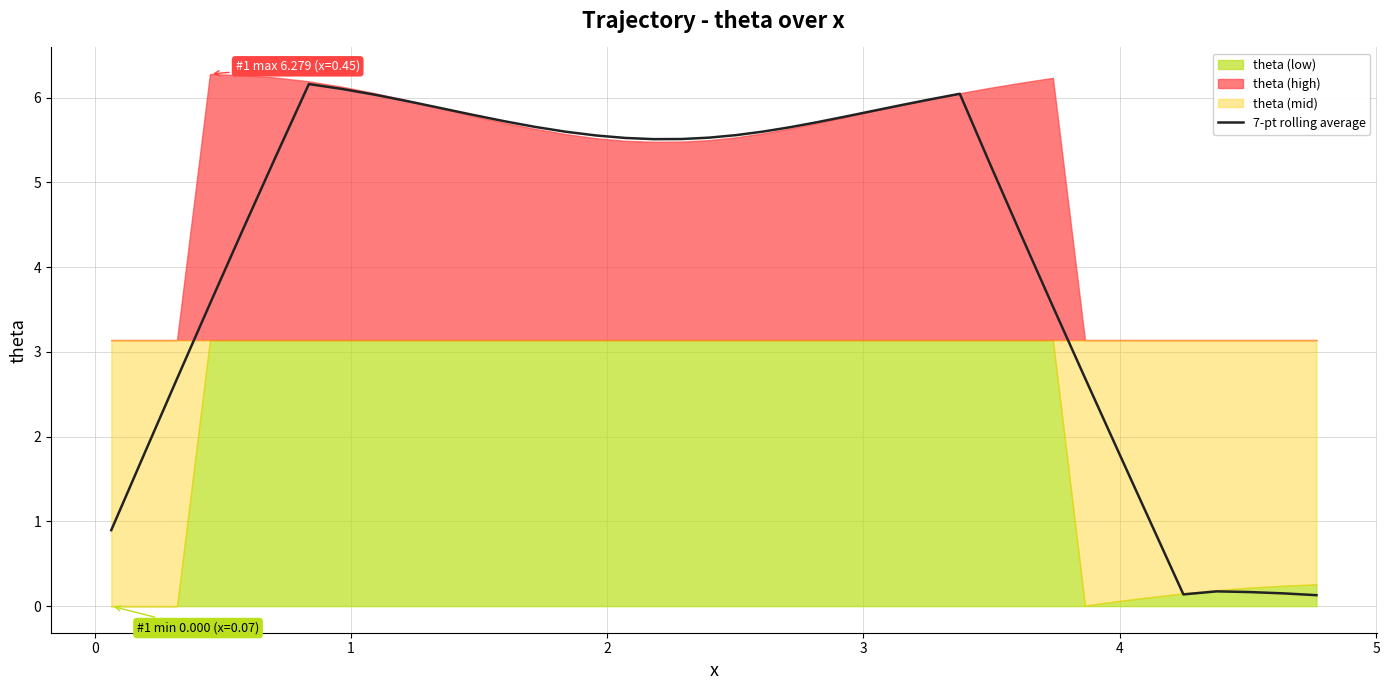

What is the maximum value for 7-pt rolling average?

6.2